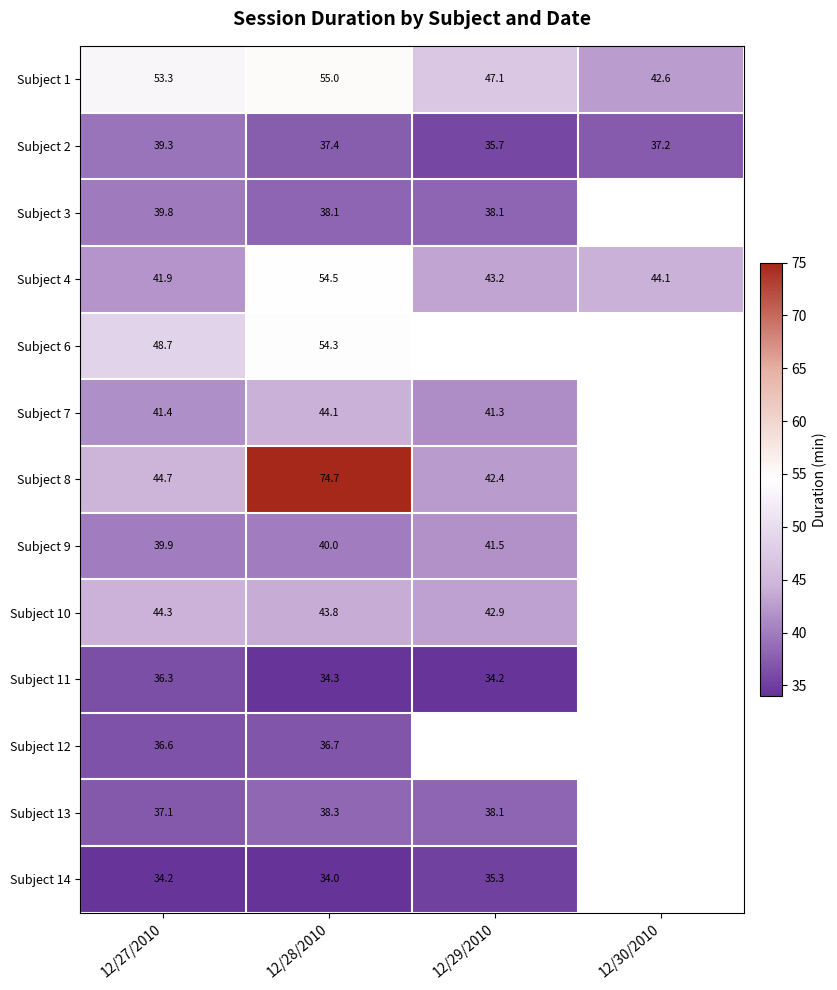

Where is Subject 14 nearest to the value 34?

12/28/2010